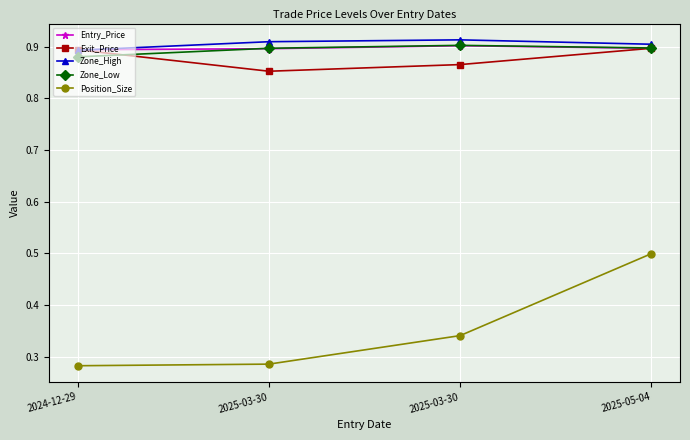

What are all the series names shown in the legend?

Entry_Price, Exit_Price, Zone_High, Zone_Low, Position_Size